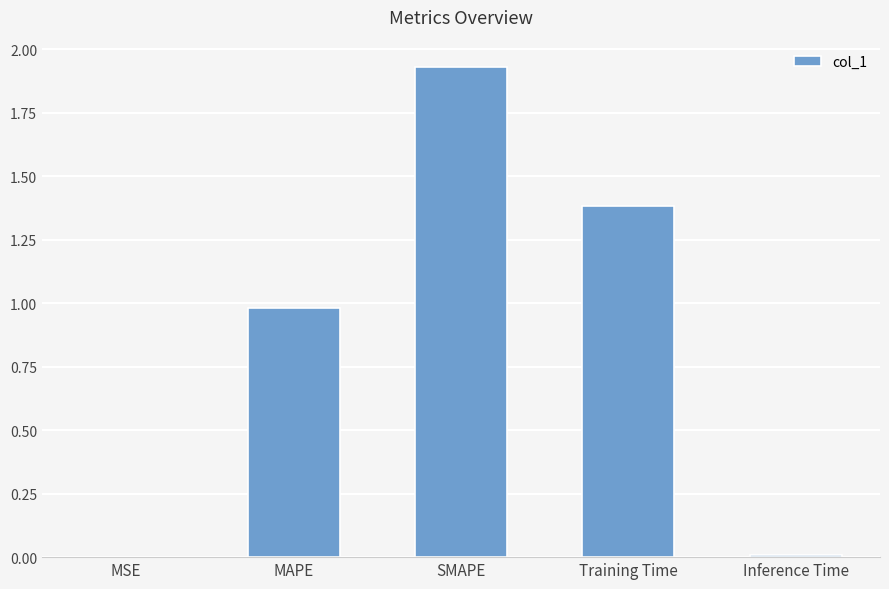

At which category does the chart reach its peak across all series?

SMAPE